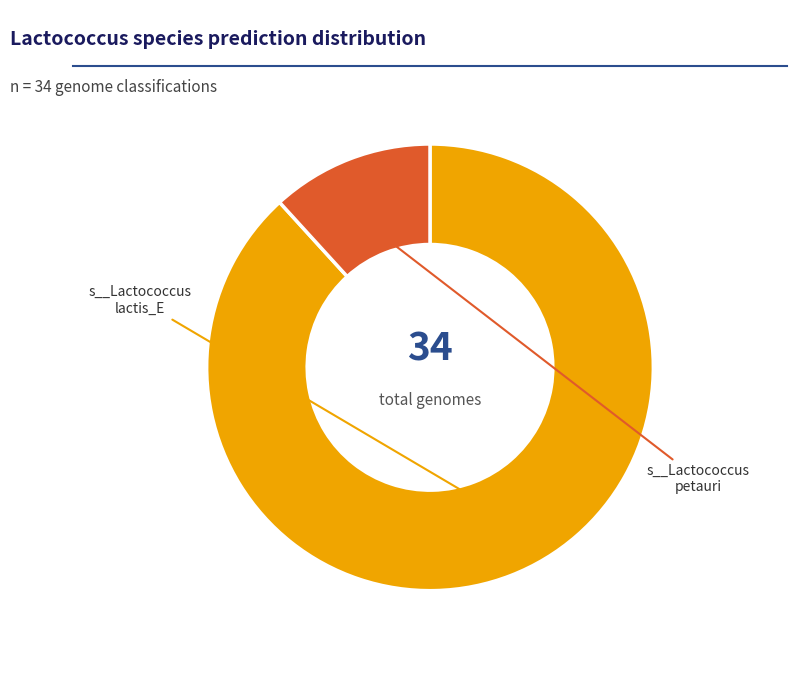

What is the majority slice?

s__Lactococcus lactis_E